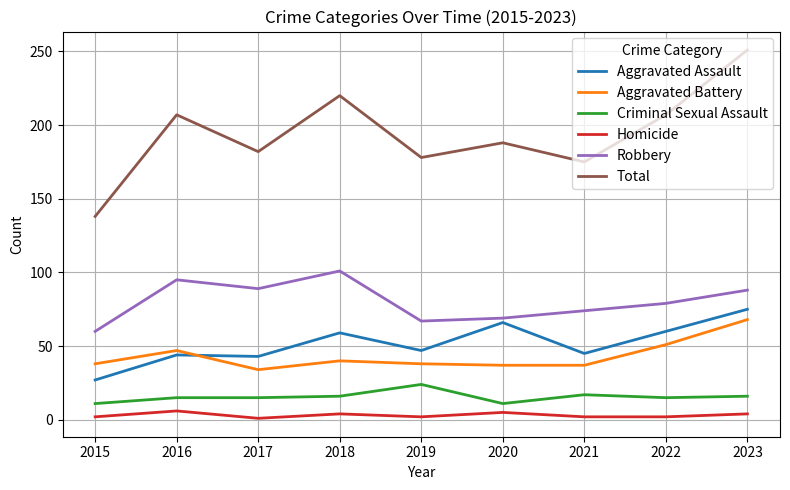

What is the difference between the maximum and minimum values in the Criminal Sexual Assault series?

13